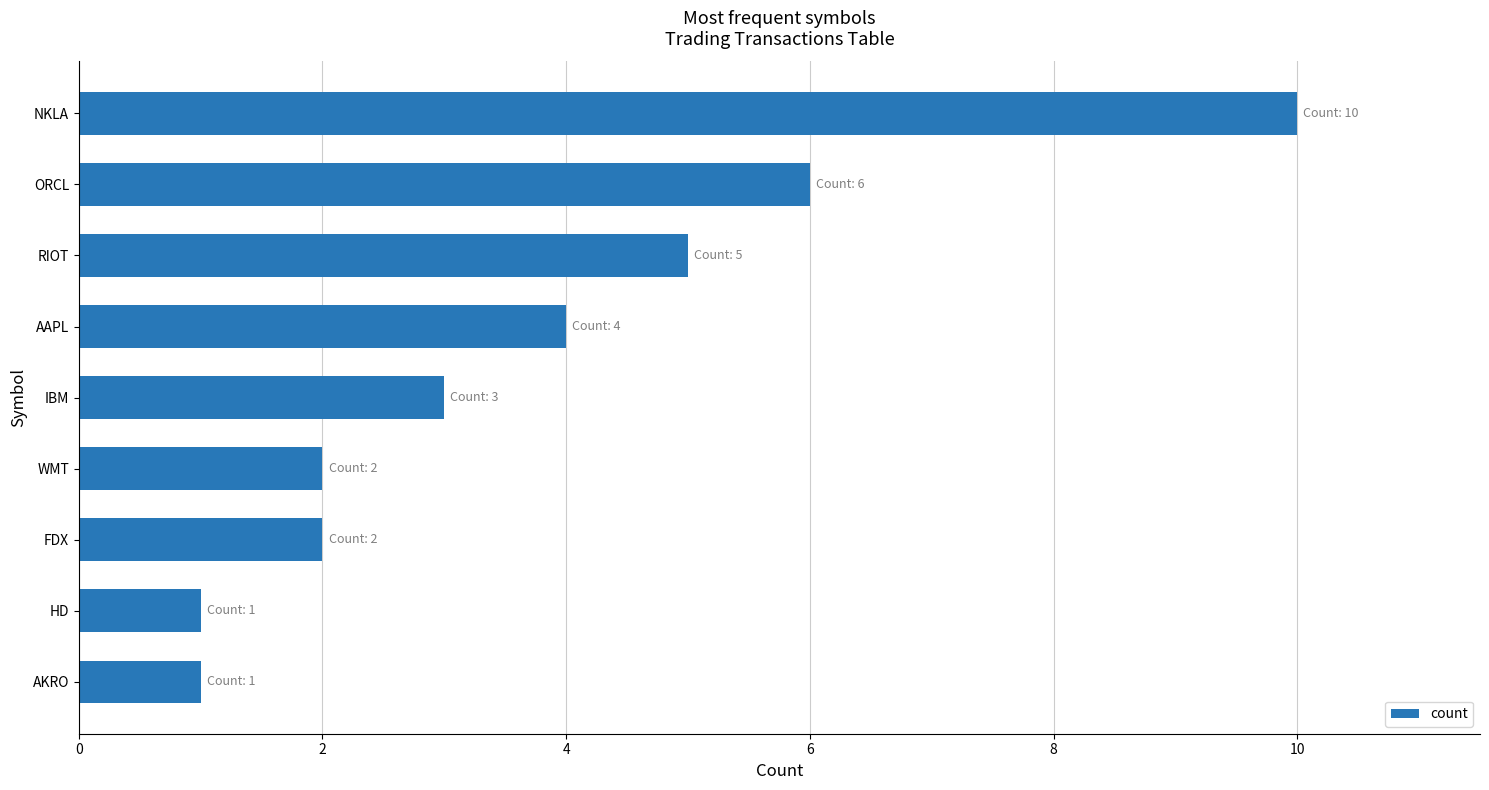

Which label corresponds to the largest value in the chart?

NKLA